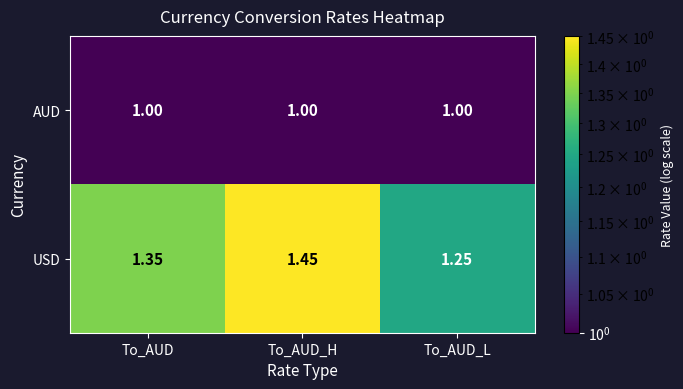

List the series in order of their peak value, highest first.

USD, AUD